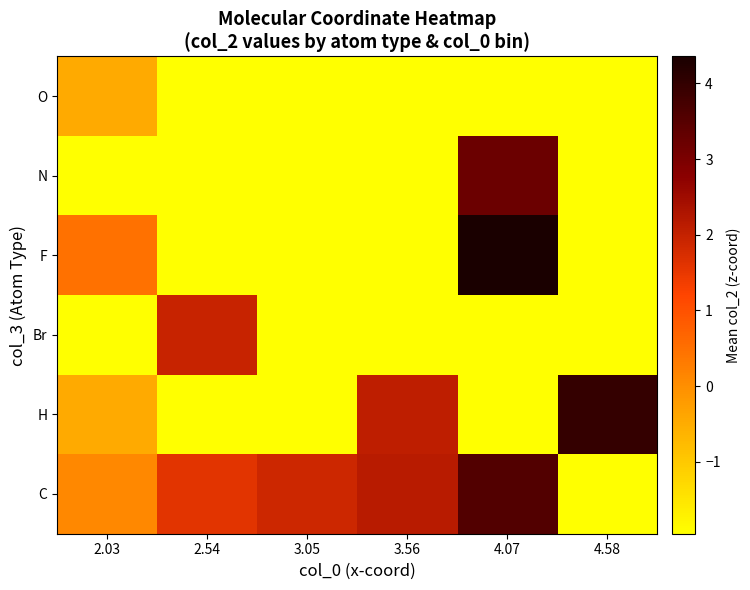

What is the total value across all series at 2.54?

-4.3